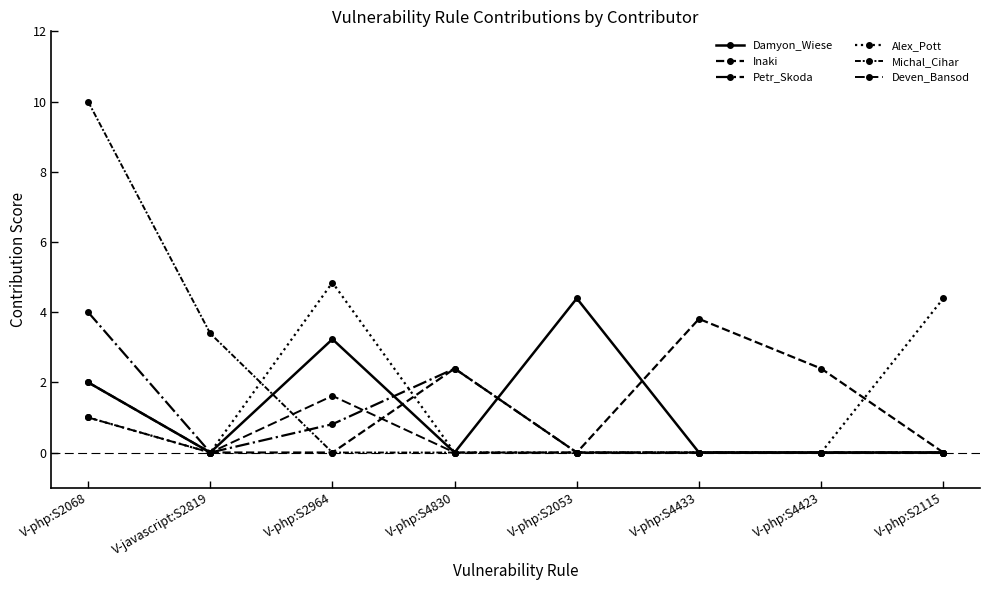

At how many categories does at least one series exceed 7?

1